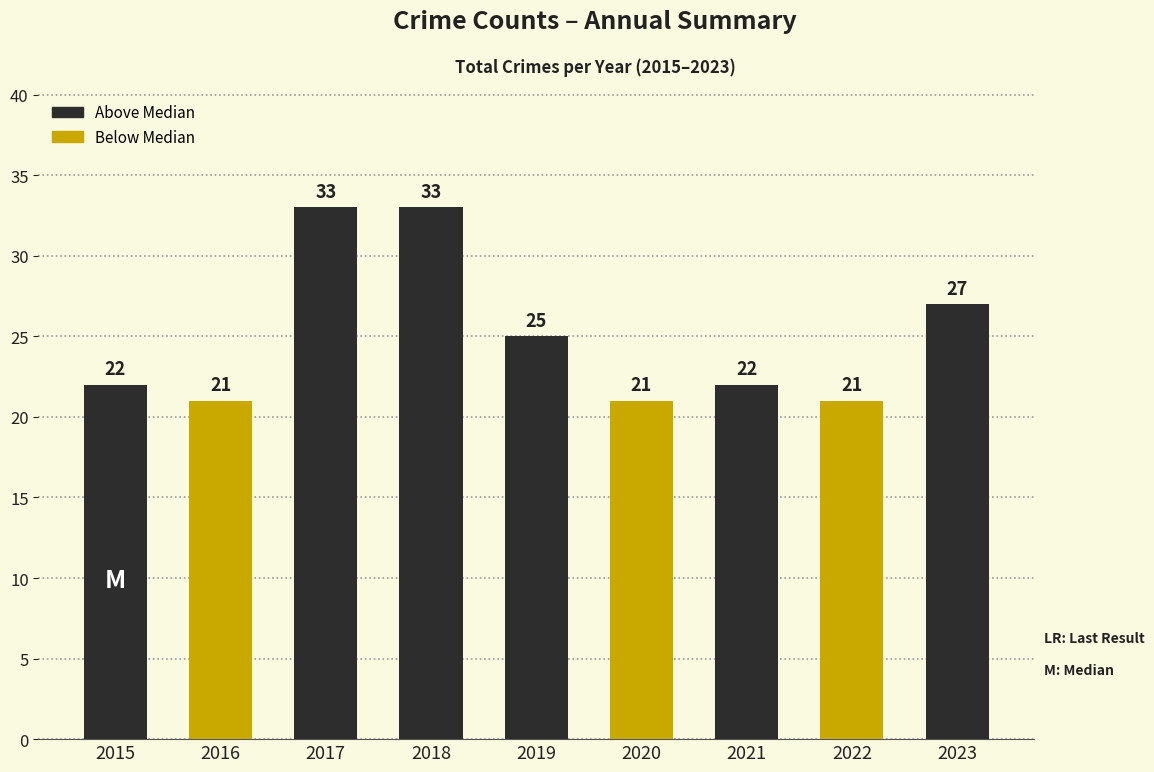

What is the greatest value displayed?

33